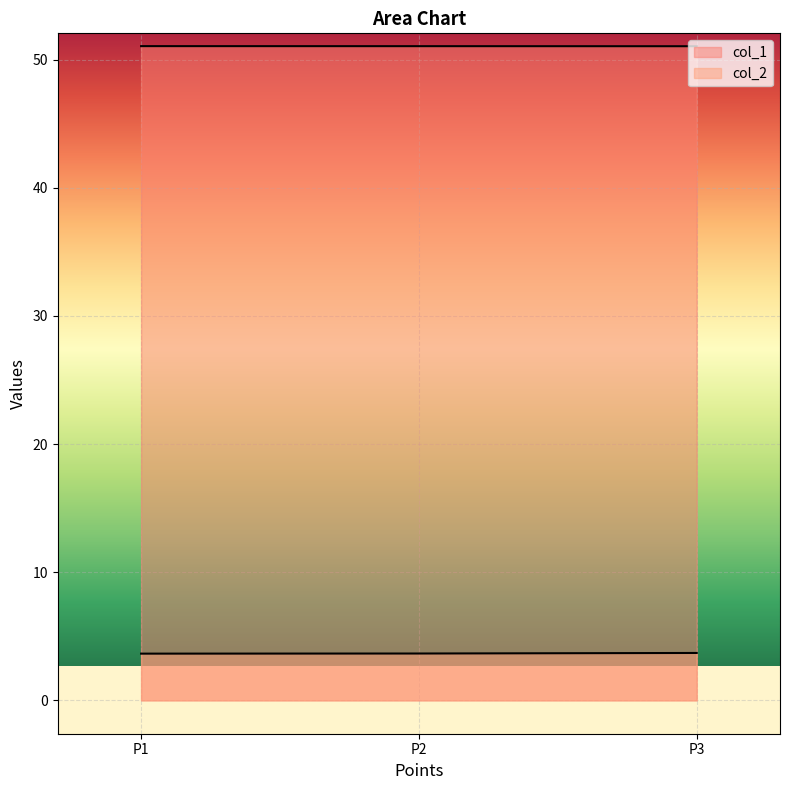

Which series has the widest spread of values?

col_2